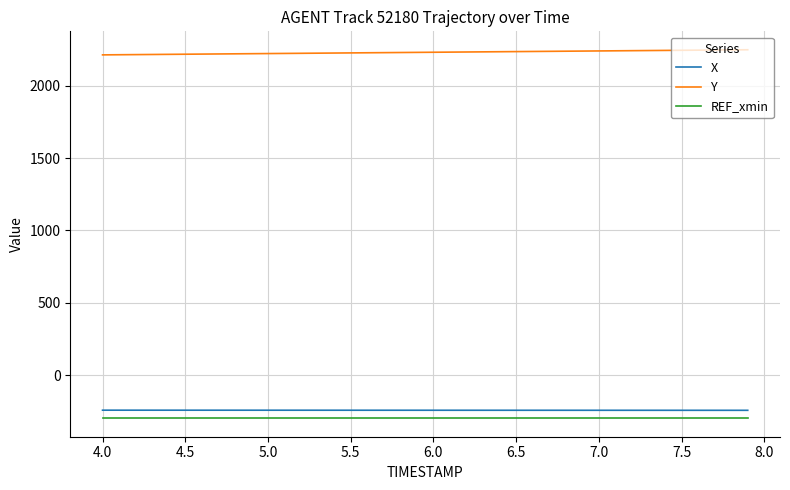

Which series has the largest total across all categories?

Y